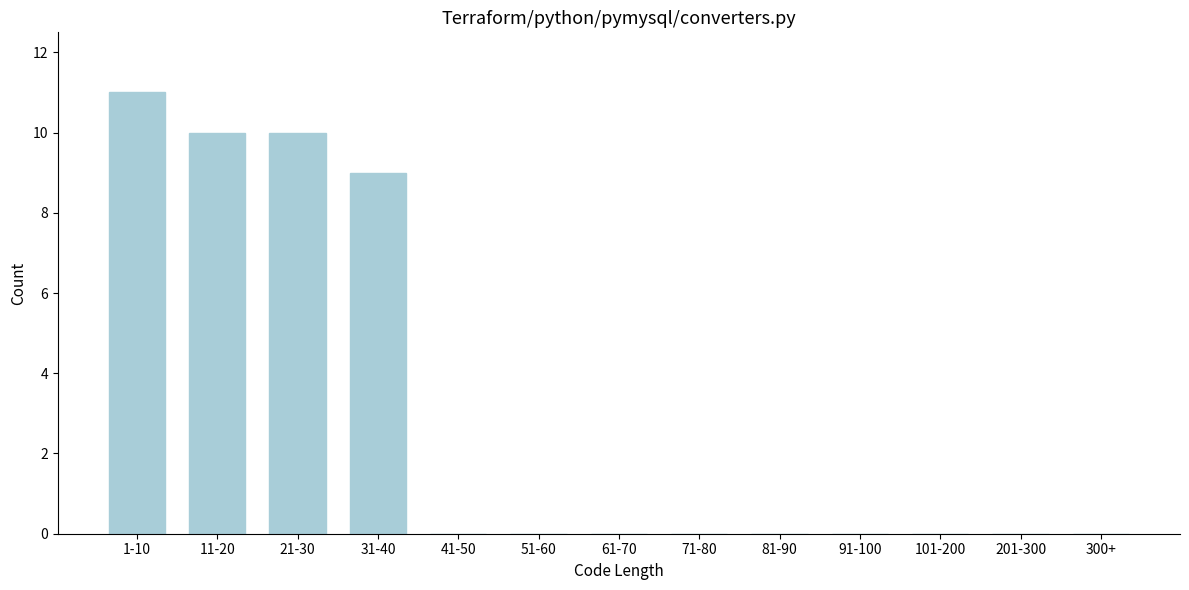

Reading right to left, extract all data points from this chart.

300+=0	201-300=0	101-200=0	91-100=0	81-90=0	71-80=0	61-70=0	51-60=0	41-50=0	31-40=9	21-30=10	11-20=10	1-10=11